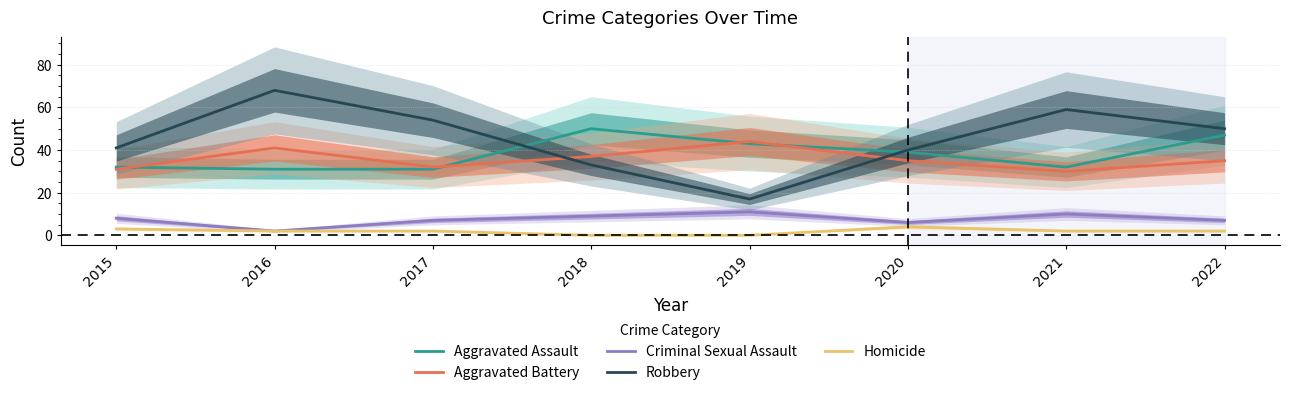

At which category is the sum across all series the highest?

2016